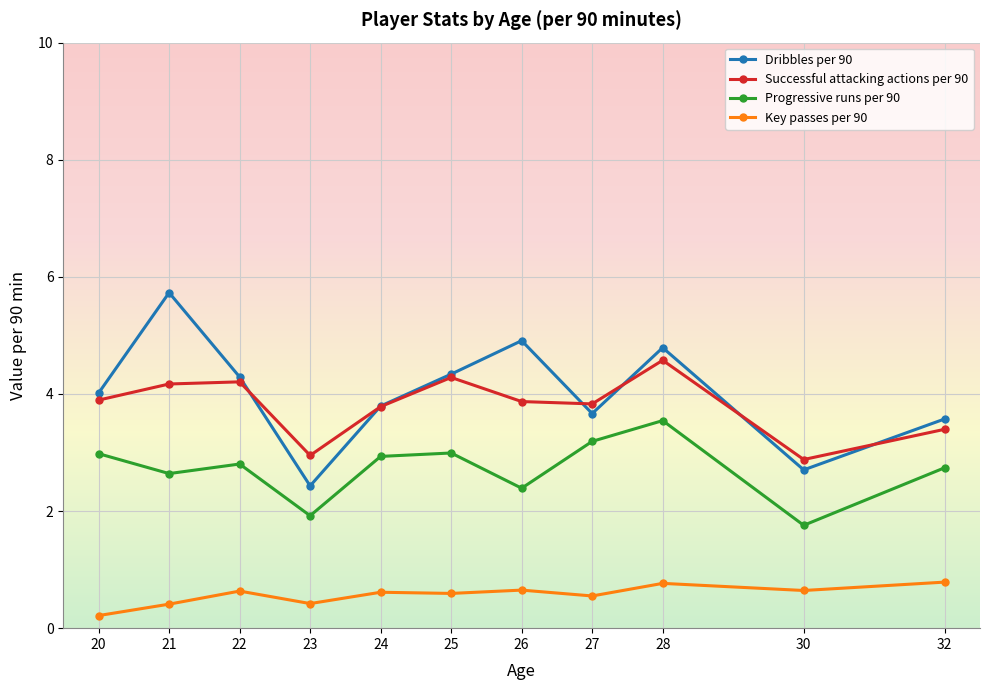

At which category does the chart reach its peak across all series?

21